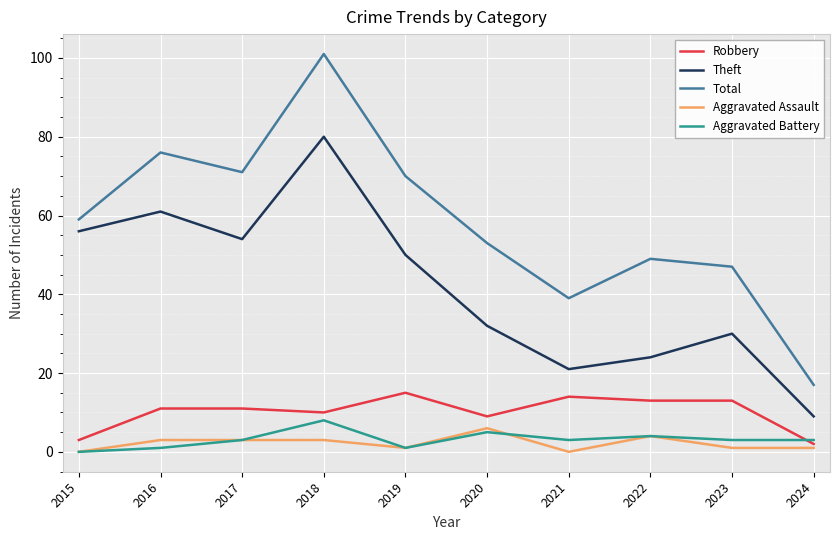

The value of Total at 2023 is 47. True or false?

True